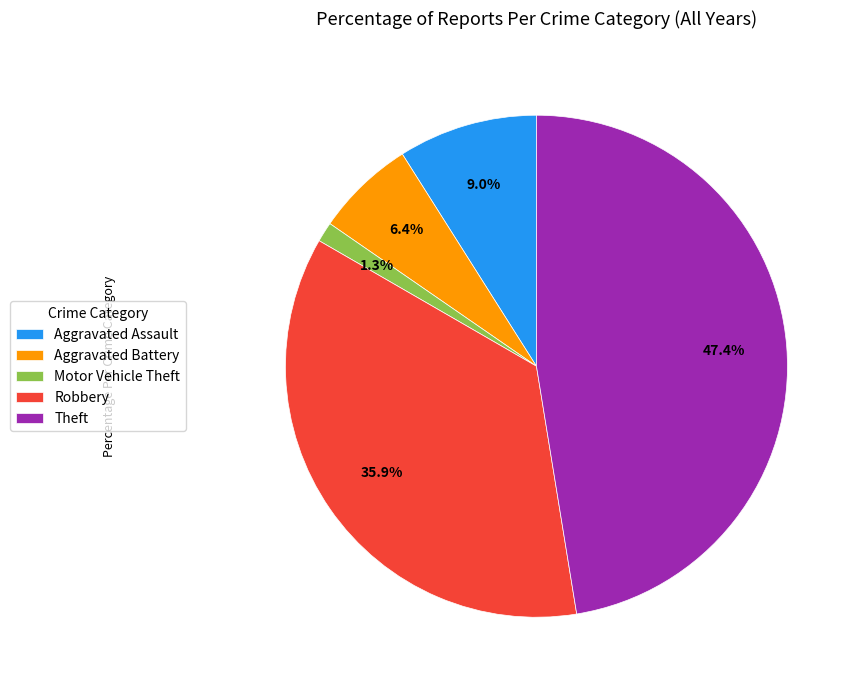

How many segments does this pie chart have?

5